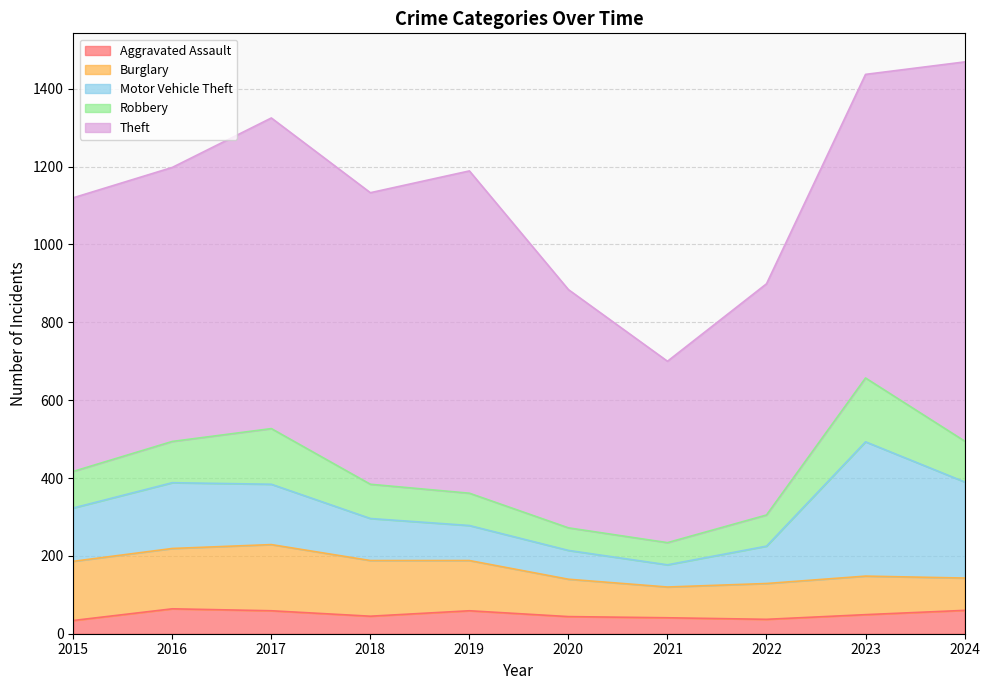

Is the value of Burglary at 2023 greater than the value of Motor Vehicle Theft at 2015?

No